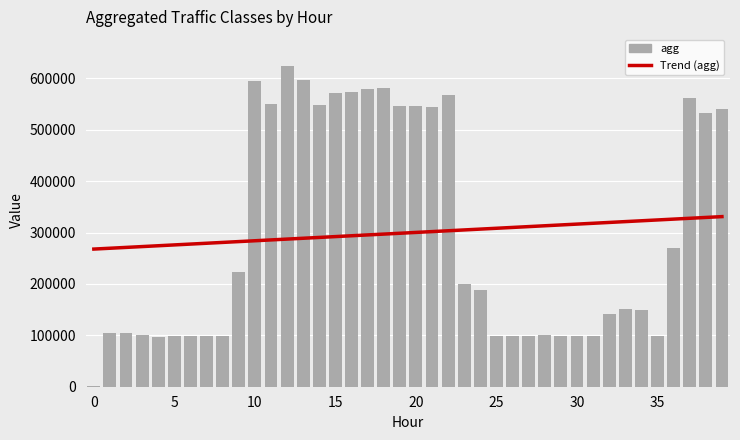

Is it true that Trend (agg) equals 115604.0 at 5?

False